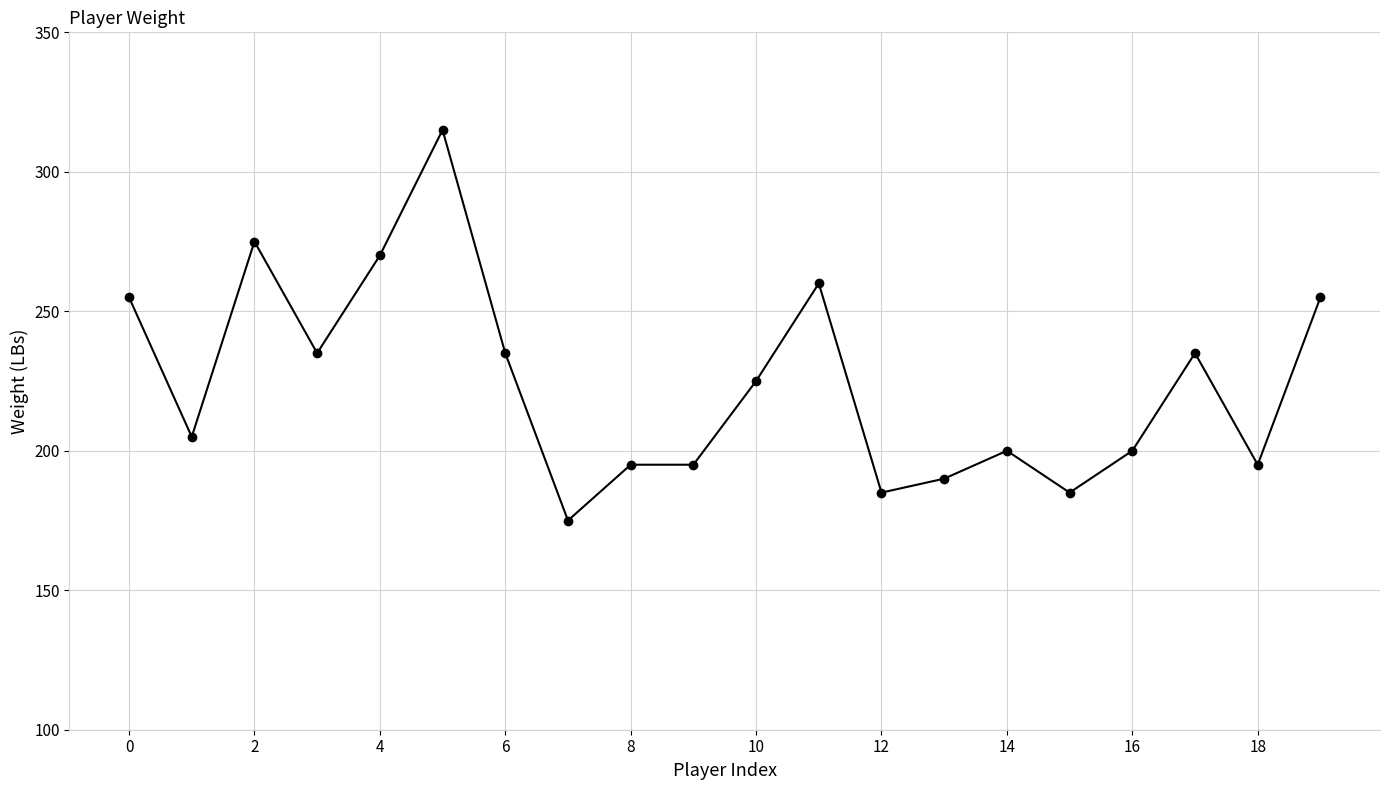

Reading right to left, transcribe all the data shown in this chart.

255	195	235	200	185	200	190	185	260	225	195	195	175	235	315	270	235	275	205	255